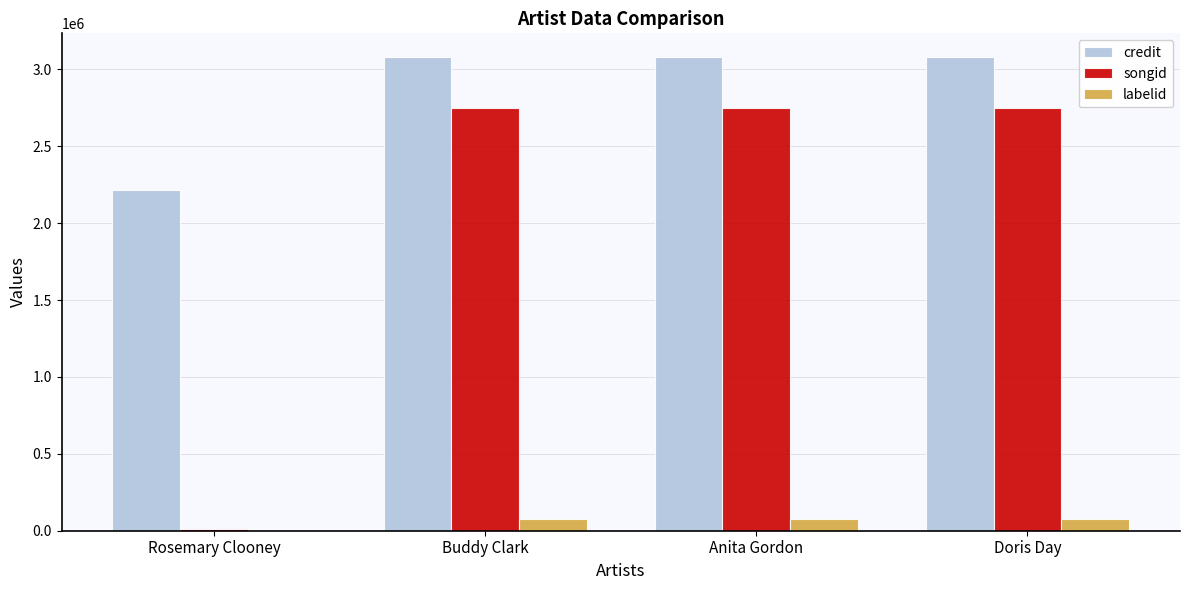

Reading left to right, what are all the values shown in this chart?

credit: Rosemary Clooney=2216202	Buddy Clark=3079986	Anita Gordon=3079986	Doris Day=3079986
songid: Rosemary Clooney=10360	Buddy Clark=2750232	Anita Gordon=2750232	Doris Day=2750232
labelid: Rosemary Clooney=738	Buddy Clark=77102	Anita Gordon=77102	Doris Day=77102